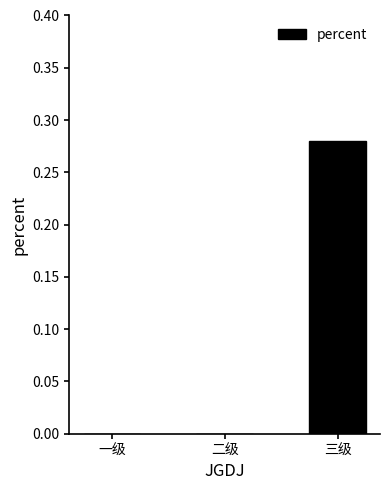

Between 三级 and 一级, which is larger?

三级